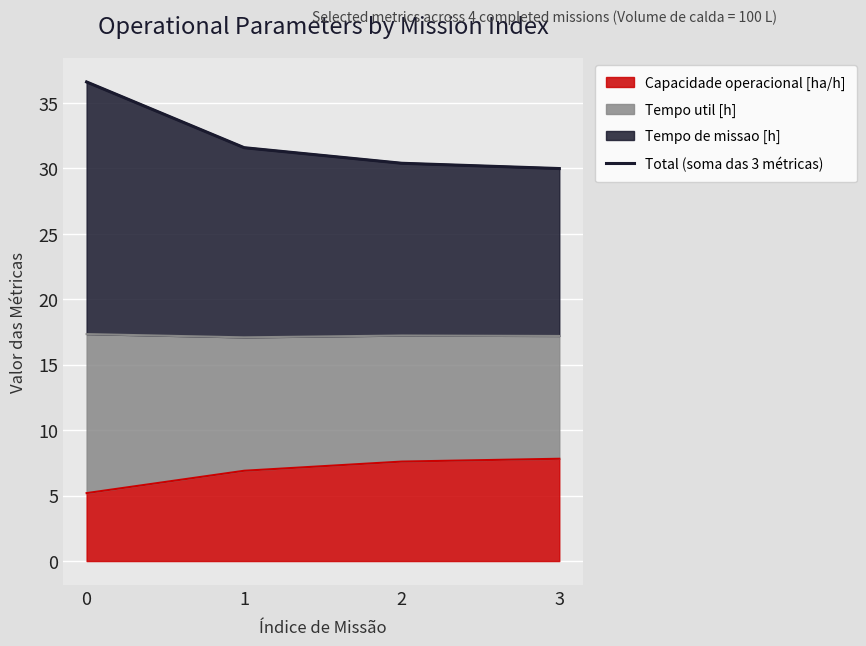

List the labels in order of value, largest first.

0, 1, 2, 3